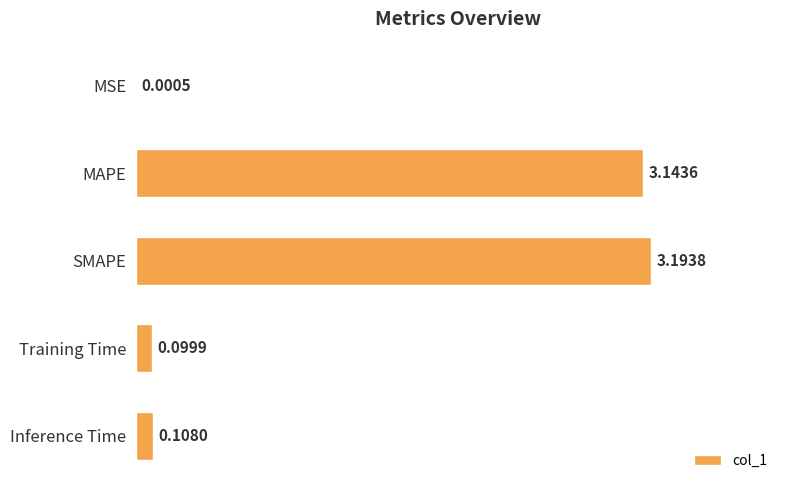

What is the change in value from MSE to Inference Time?

+0.1